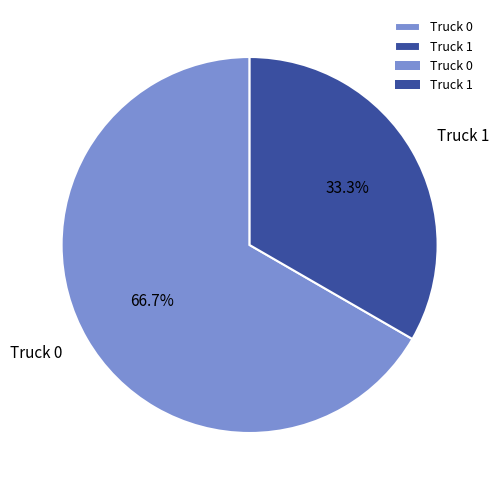

To the nearest percent, what is the combined percentage of Truck 1 and Truck 0?

100%